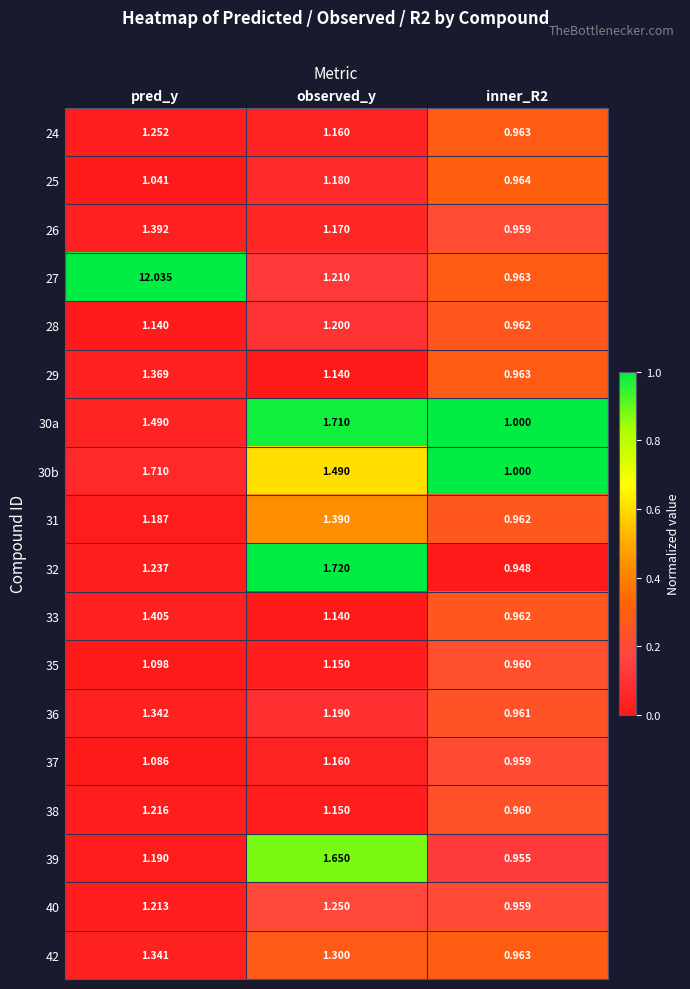

Which series has the widest spread of values?

27